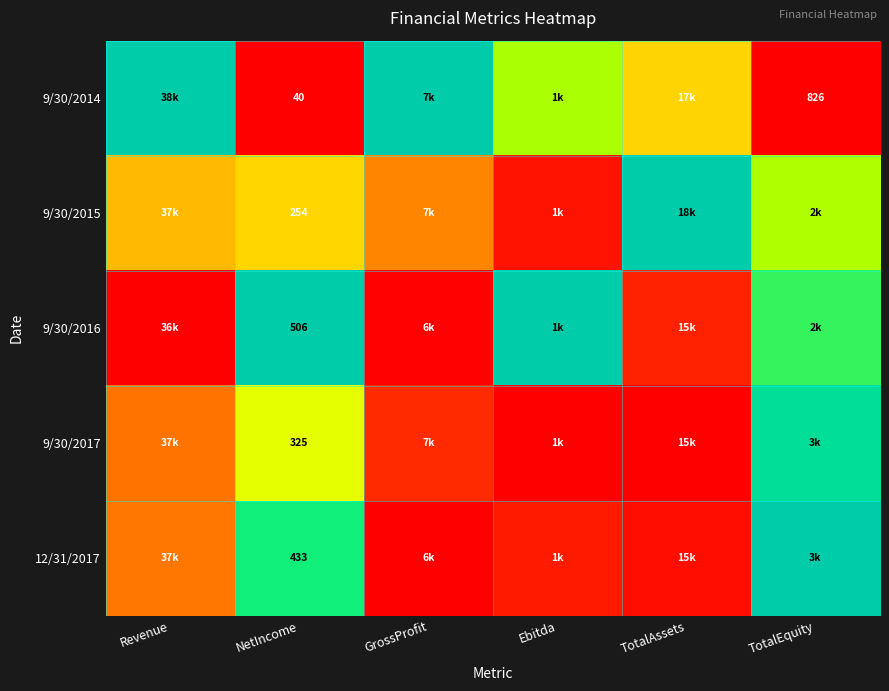

At which category is the sum across all series the highest?

TotalEquity